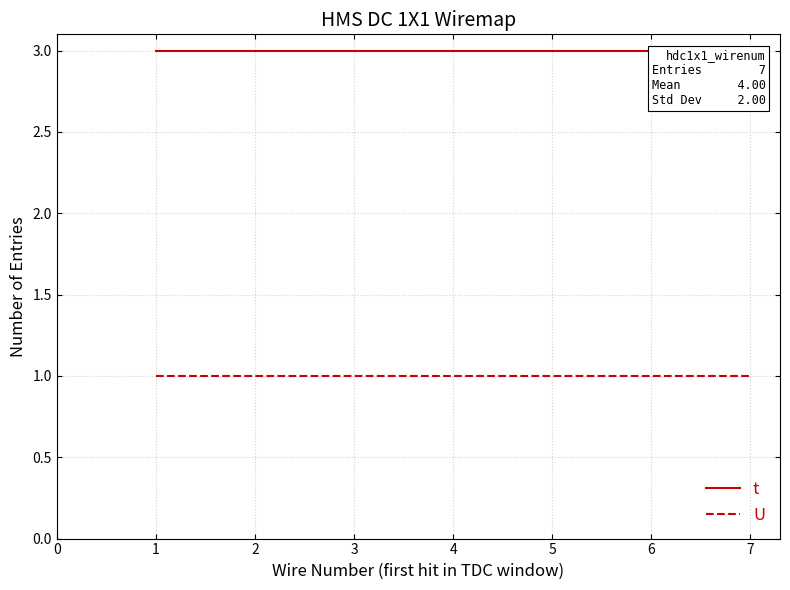

True or false: t and U cross at least once.

False